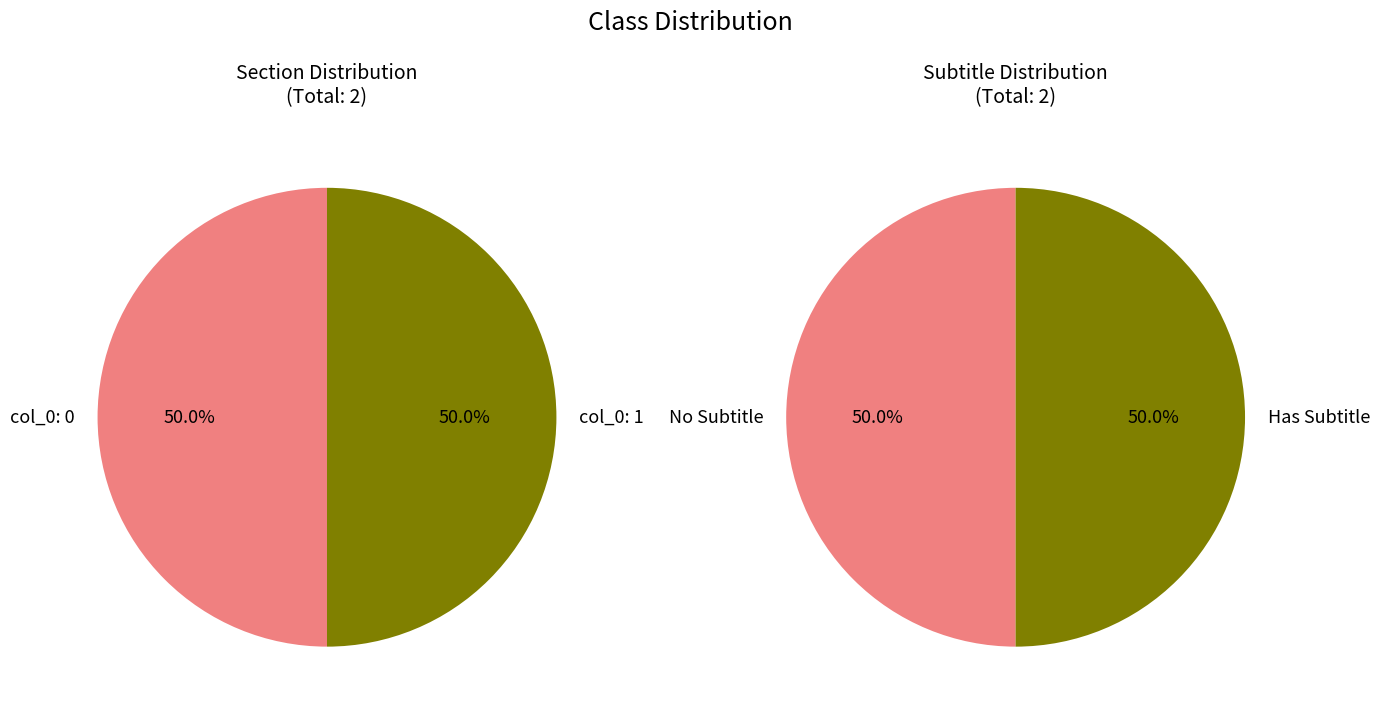

Is the sum of Row 1 and Row 0 greater than half?

Yes